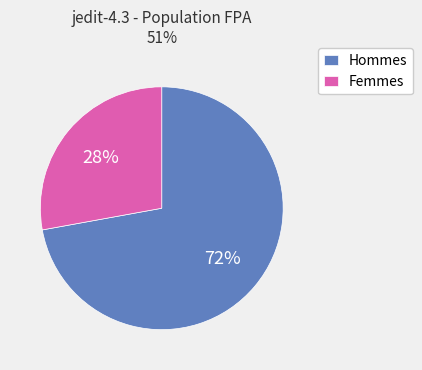

Approximately how many times larger is the value at Hommes compared to Femmes?

2.6